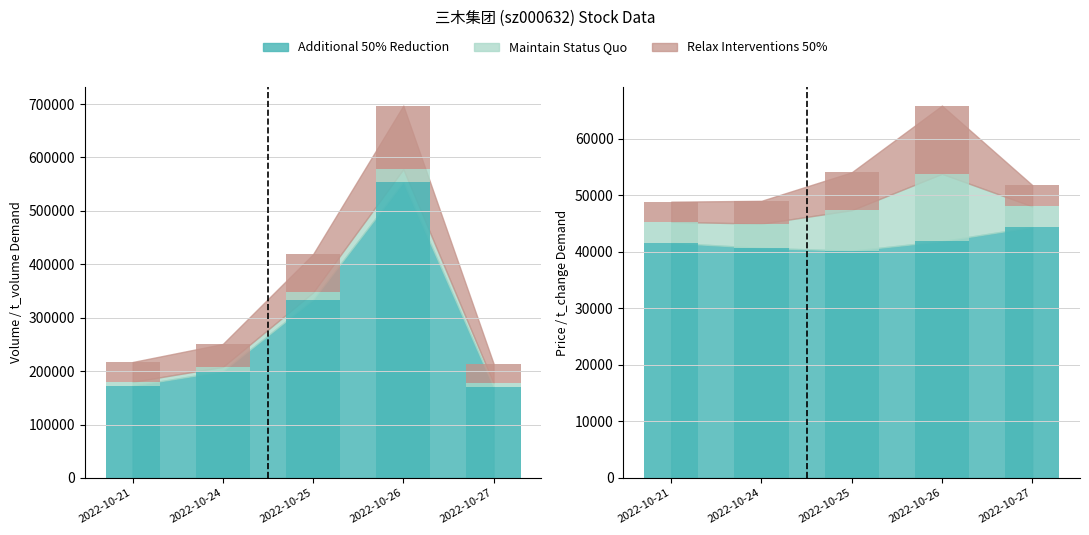

Which has a higher value, 2022-10-21 or 2022-10-26?

2022-10-26